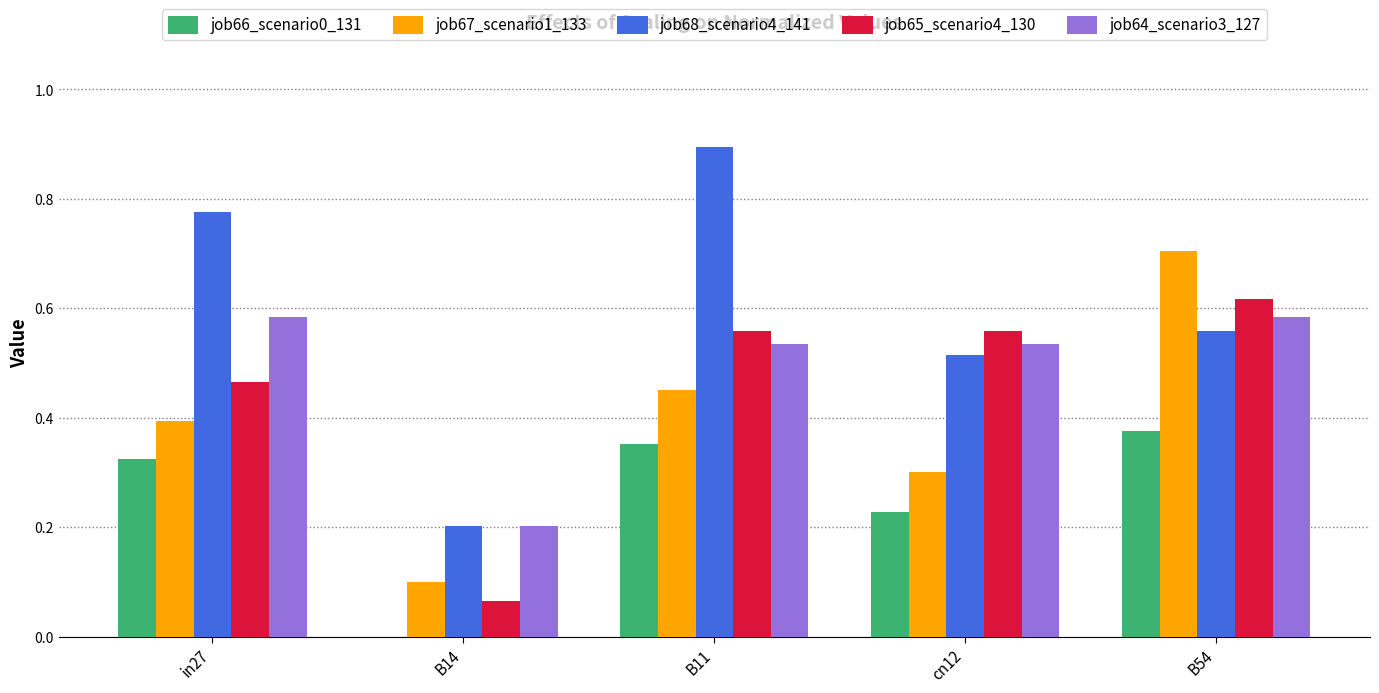

What is the sum of all job68_scenario4_141 values?

2.9